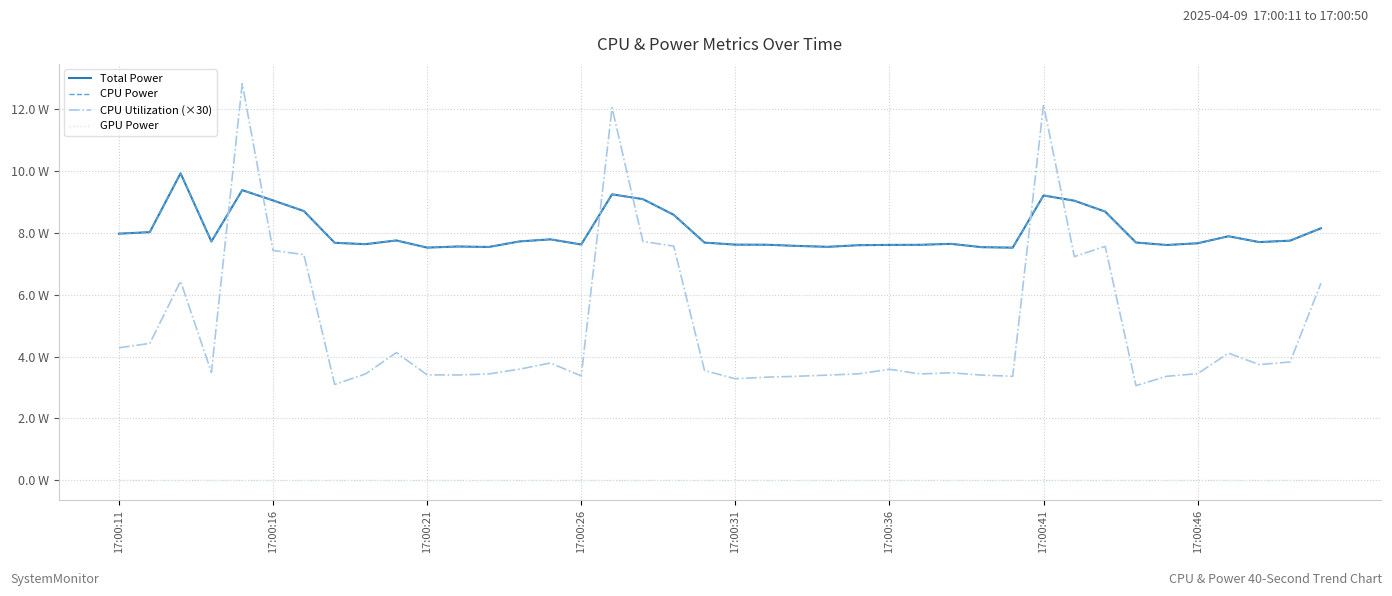

Does the chart have visible grid lines?

Yes